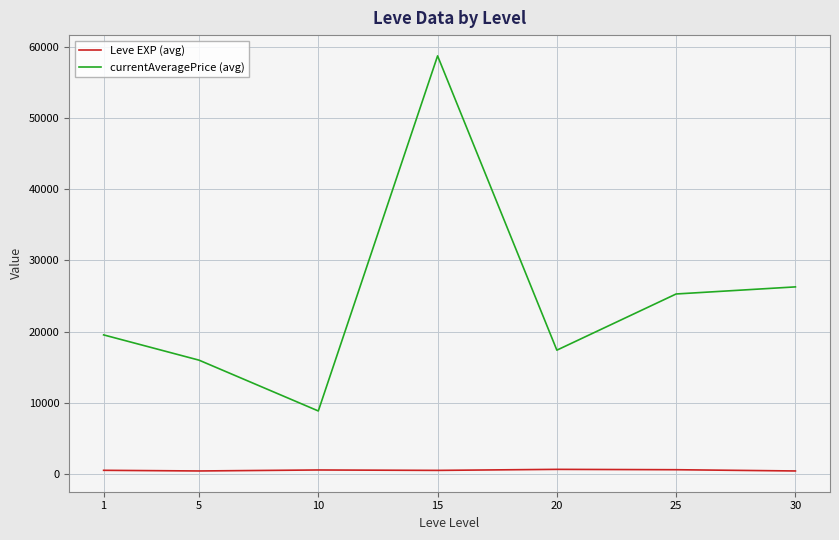

What is the difference between the maximum and minimum values in the currentAveragePrice (avg) series?

49886.7